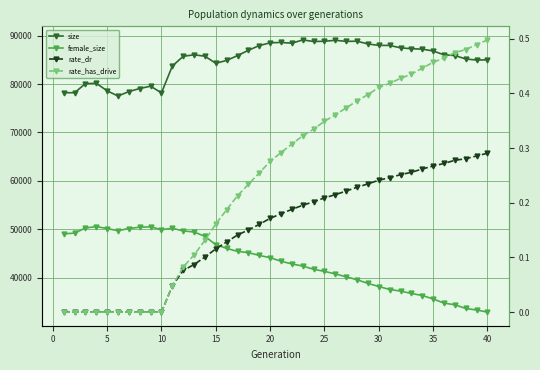

What is the value of the rate_dr point at the 32nd from the left?

0.3